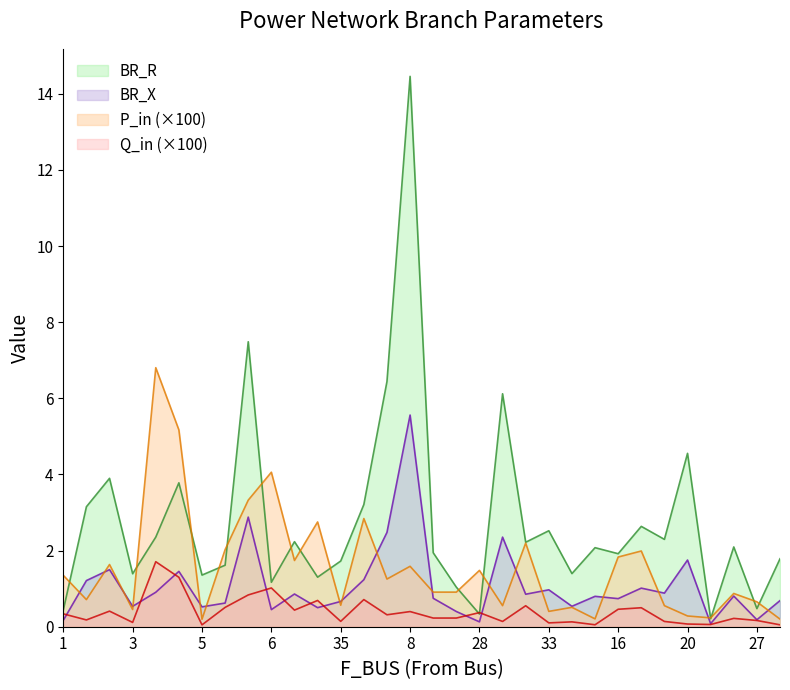

Which series has the largest total across all categories?

BR_R